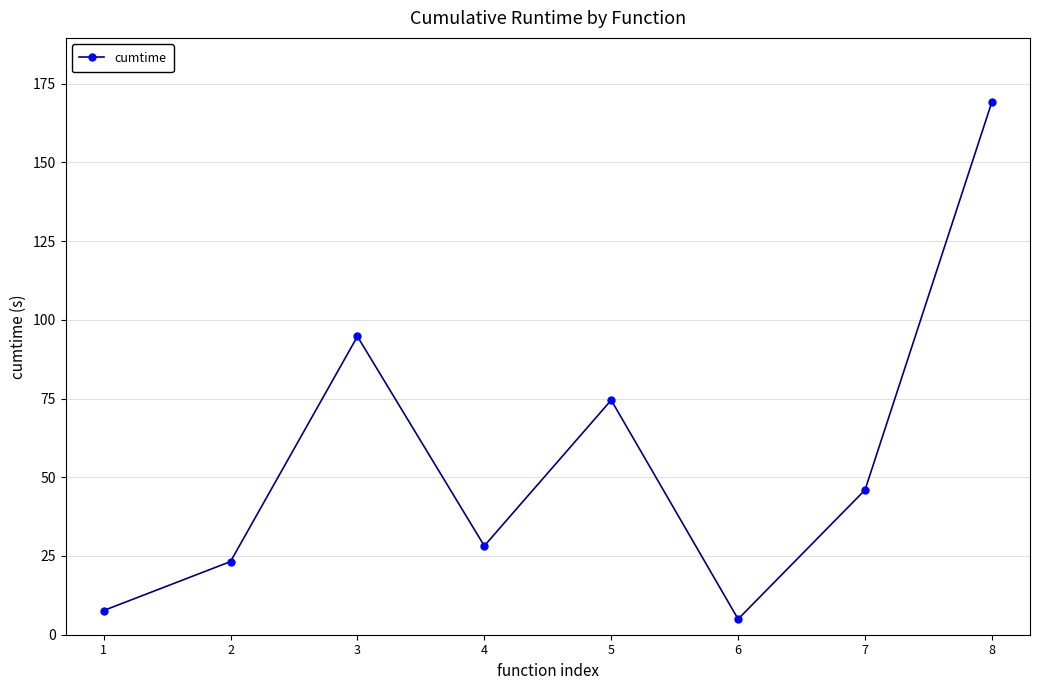

What is the value of the 3rd point from the left?

94.7